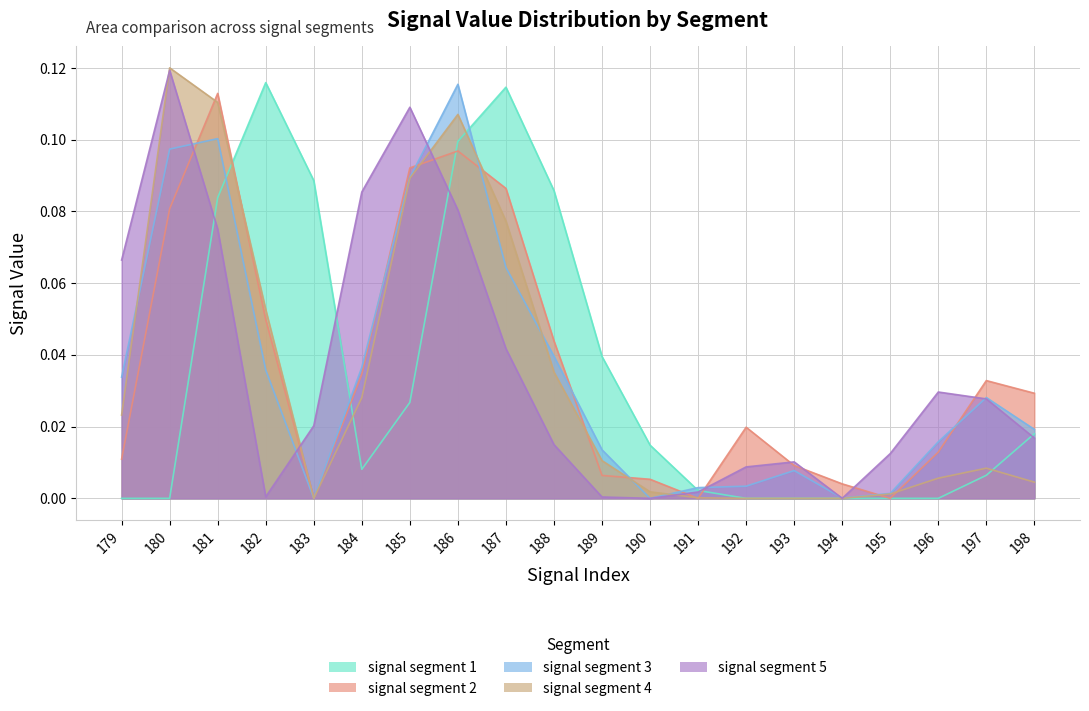

What is the difference between the highest and lowest values at 182?

0.1